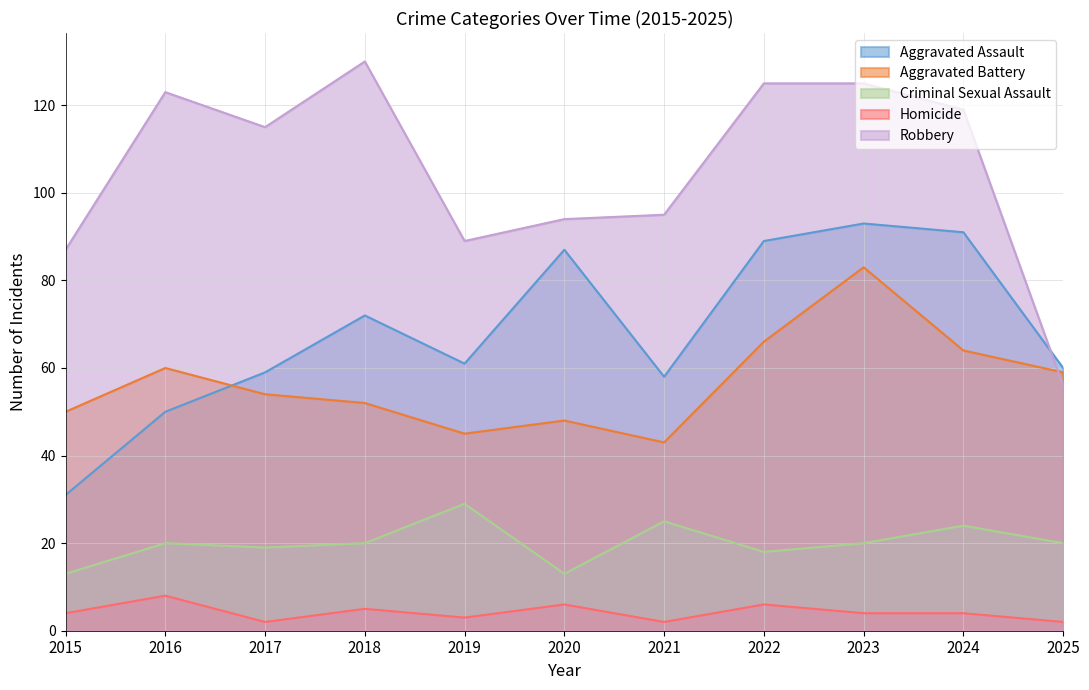

True or false: Homicide has more than 1 points higher than both neighbors.

True